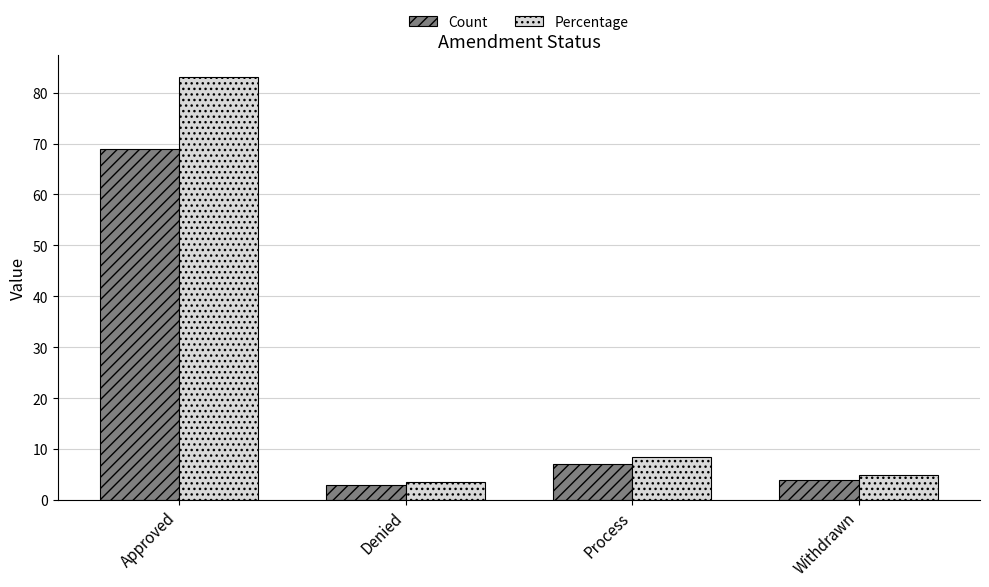

Does the chart contain stacked bars?

No